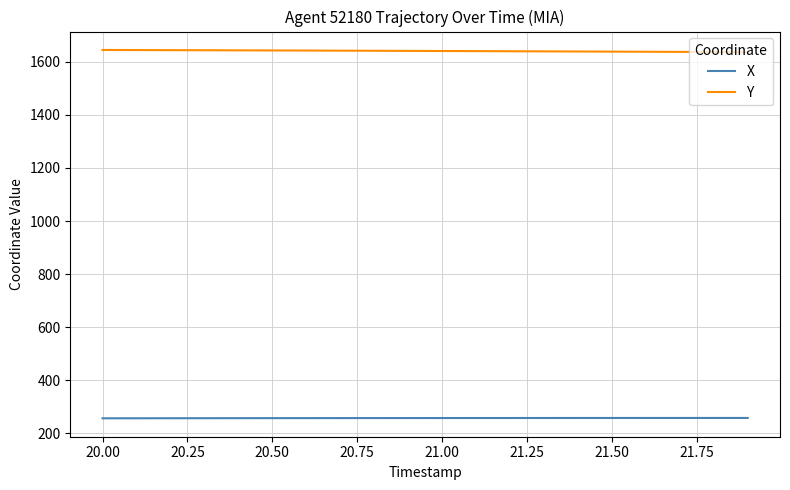

Is this an area chart (filled region under the line)?

No